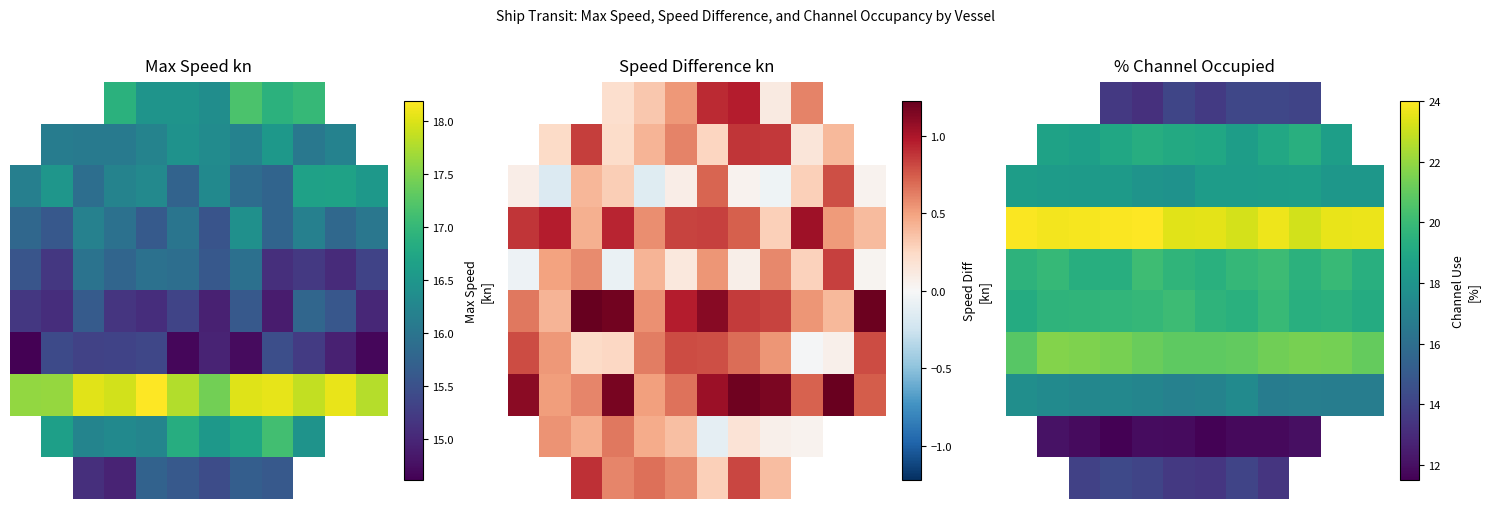

At which label is 4 closest to 19?

2